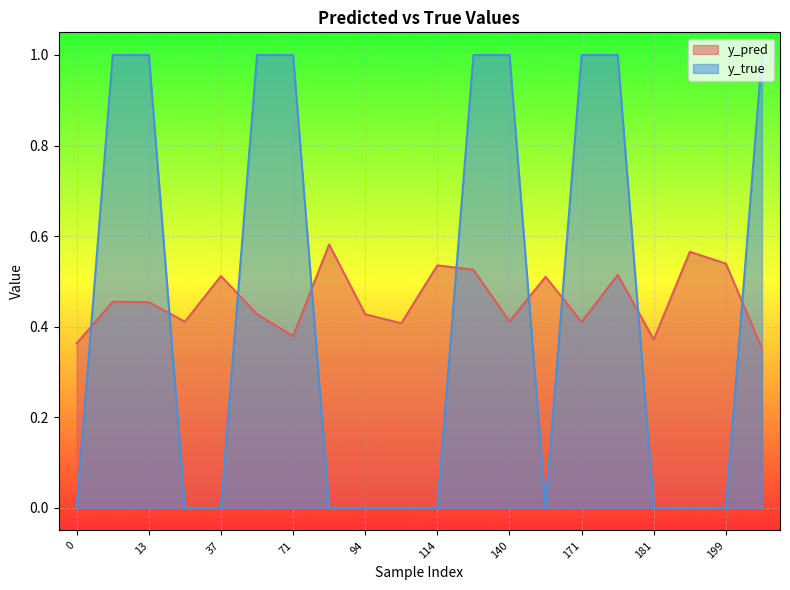

What is the average value of the y_pred series?

0.5